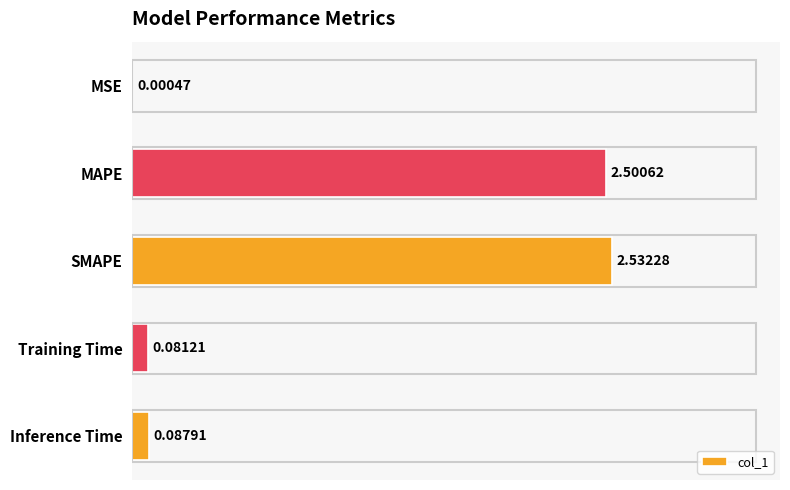

Where is the data nearest to the value 1?

Inference Time